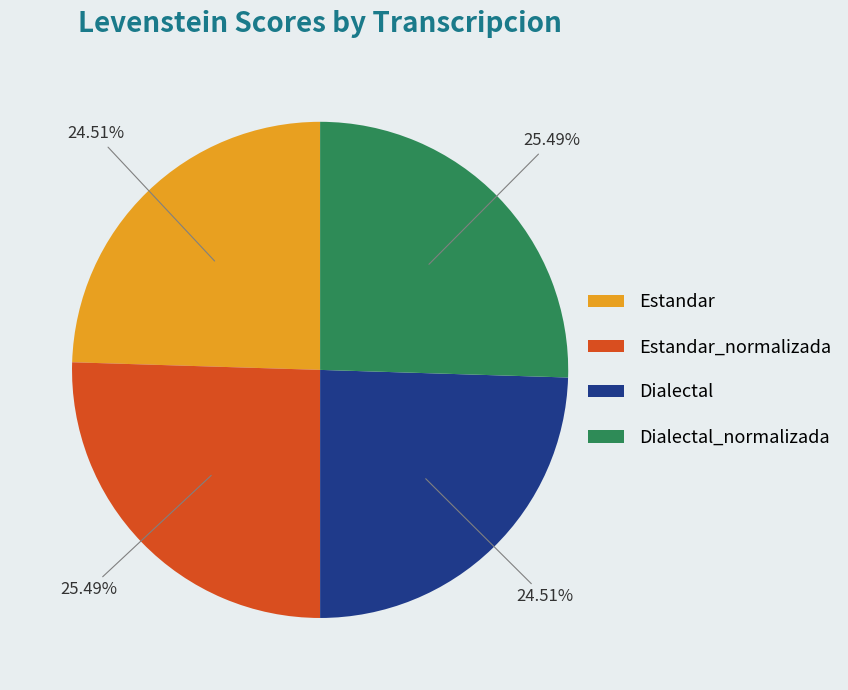

Does any single category account for the majority?

No